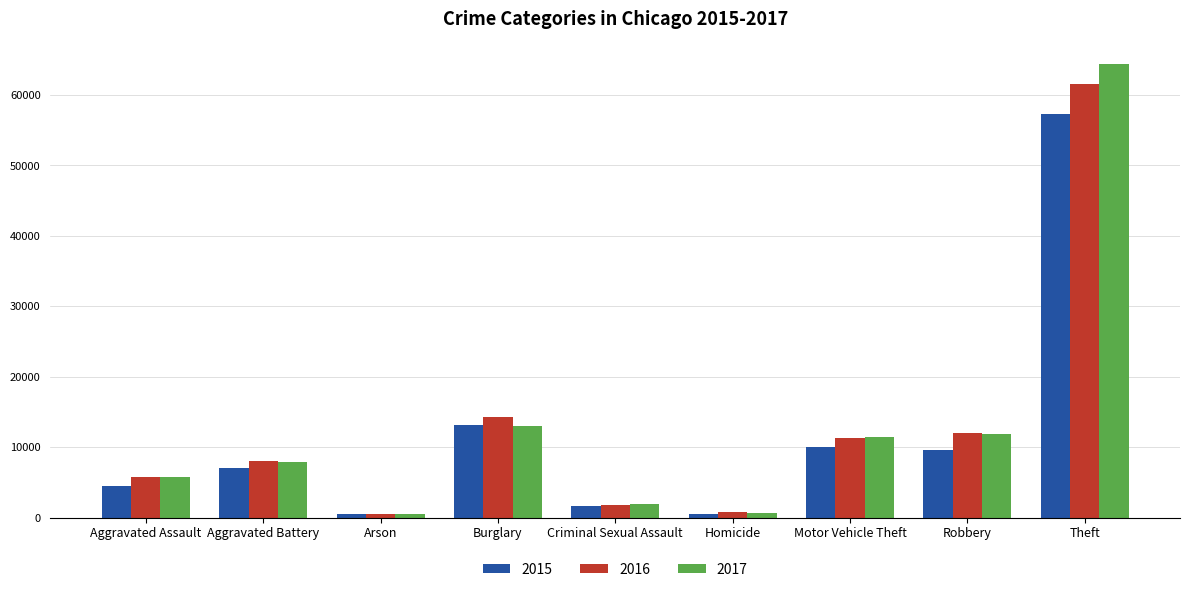

True or false: 2015 has a value of 14703 at Robbery.

False